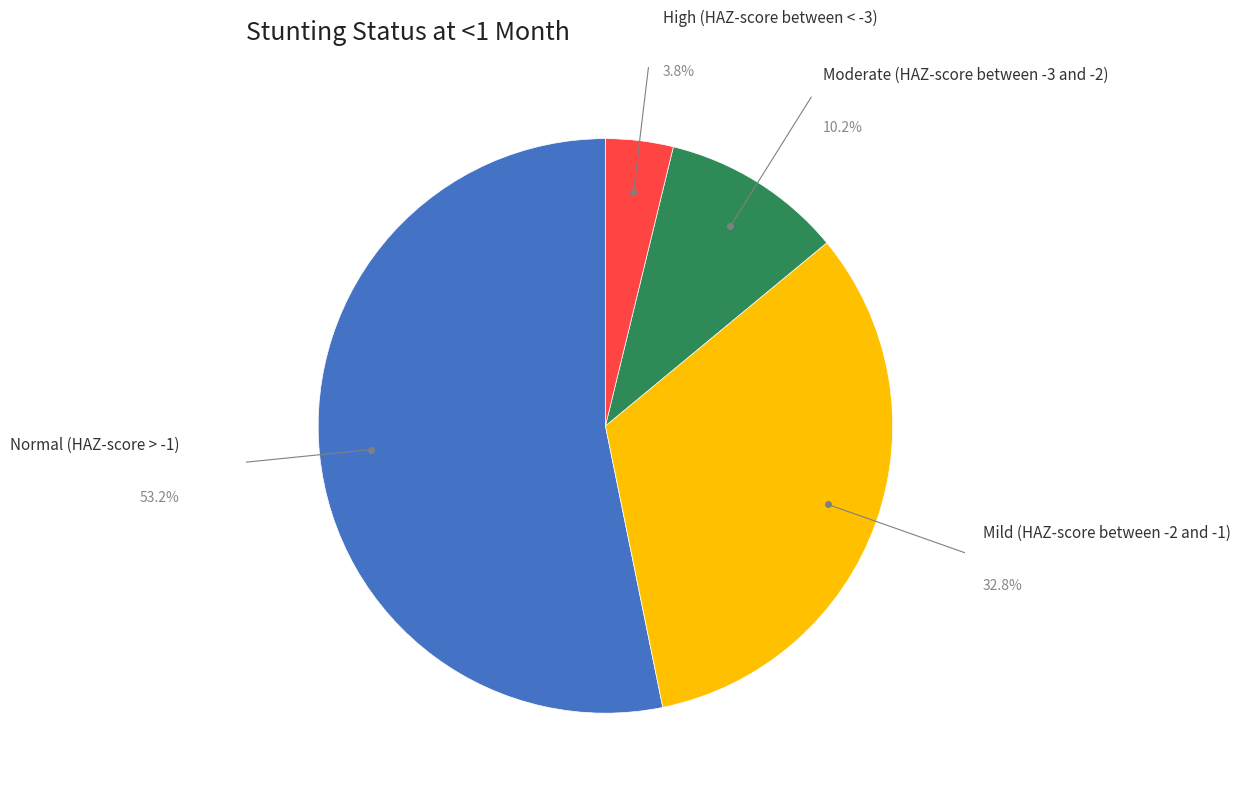

To the nearest percent, what is the difference between the Normal (HAZ-score > -1) and Moderate (HAZ-score between -3 and -2) slice percentages?

43%